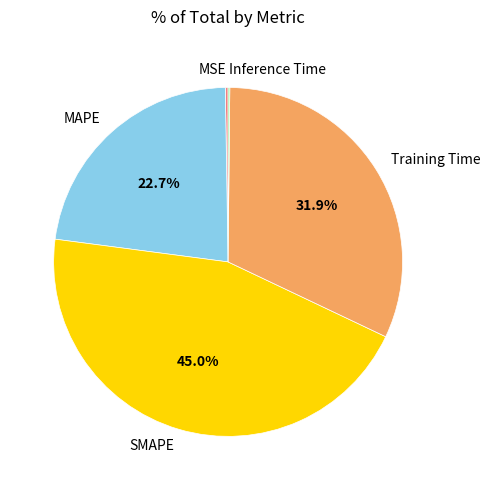

Is it true that MAPE is 23% of the pie?

True